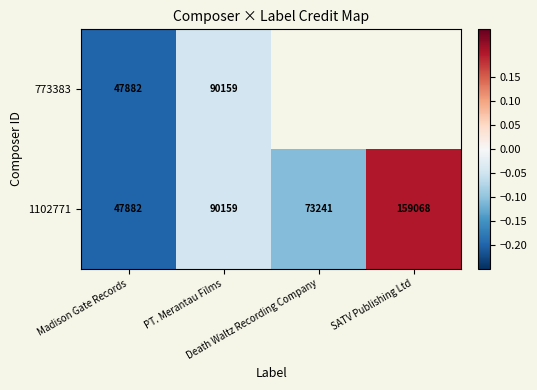

What is the difference between the maximum and minimum values in the 1102771 series?

111186.0